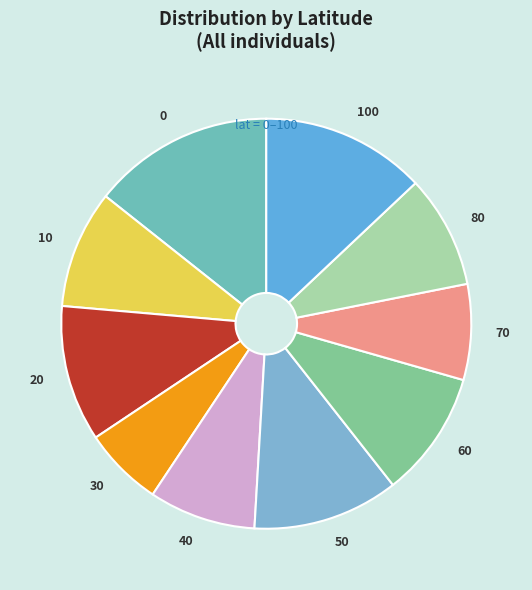

Which has a higher value, 20 or 40?

20